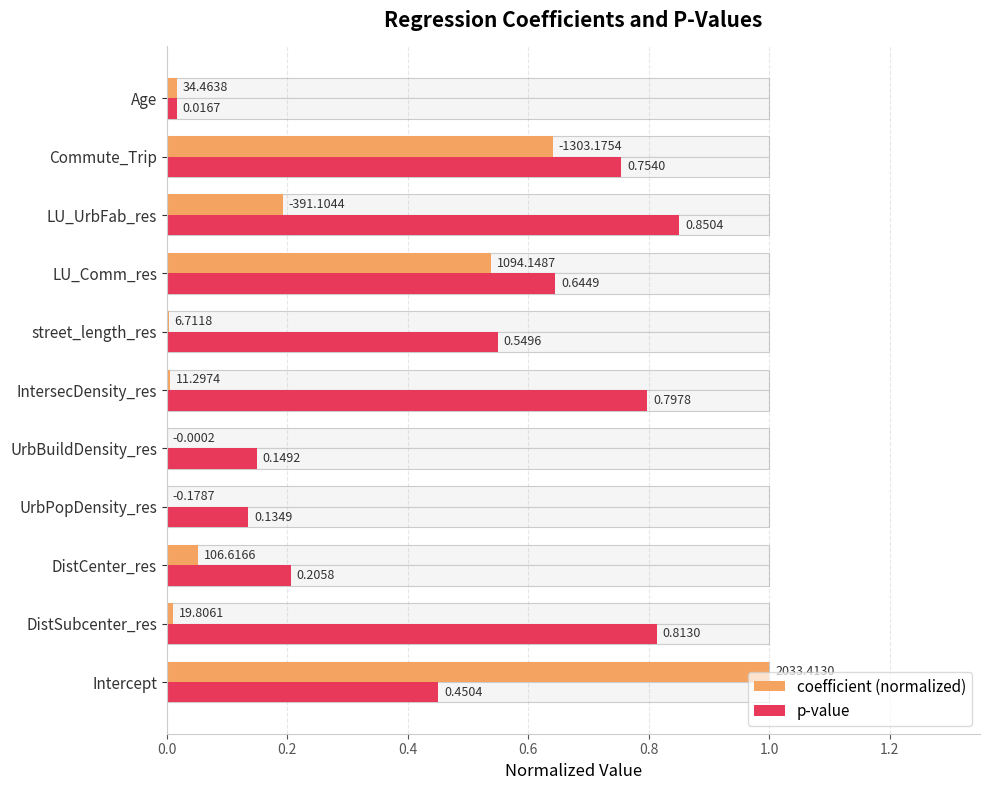

What is the difference between the second highest and minimum values in the p-value series?

0.8